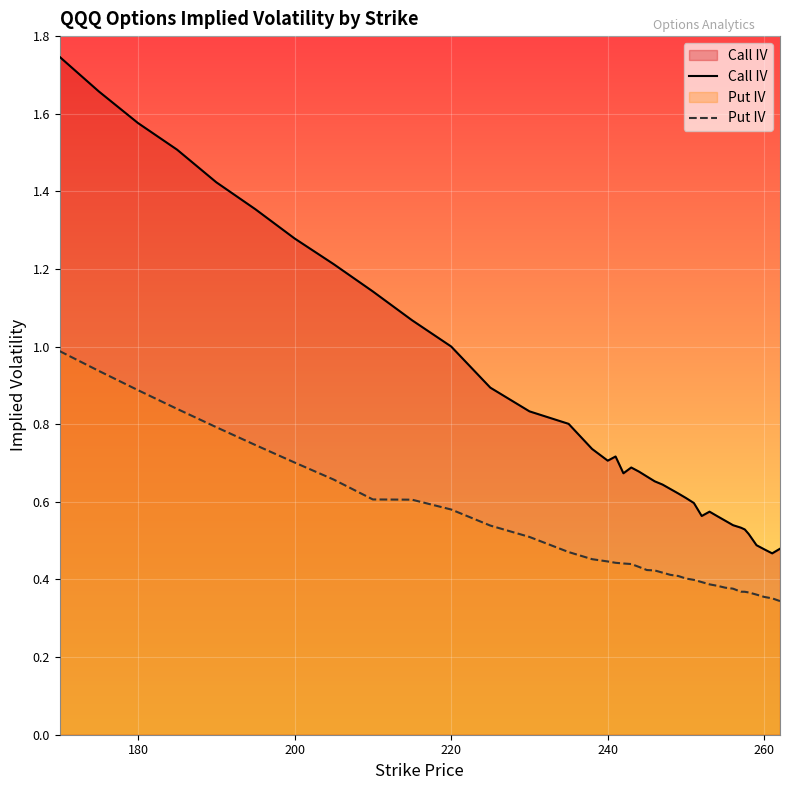

Which series has the largest total across all categories?

Call IV